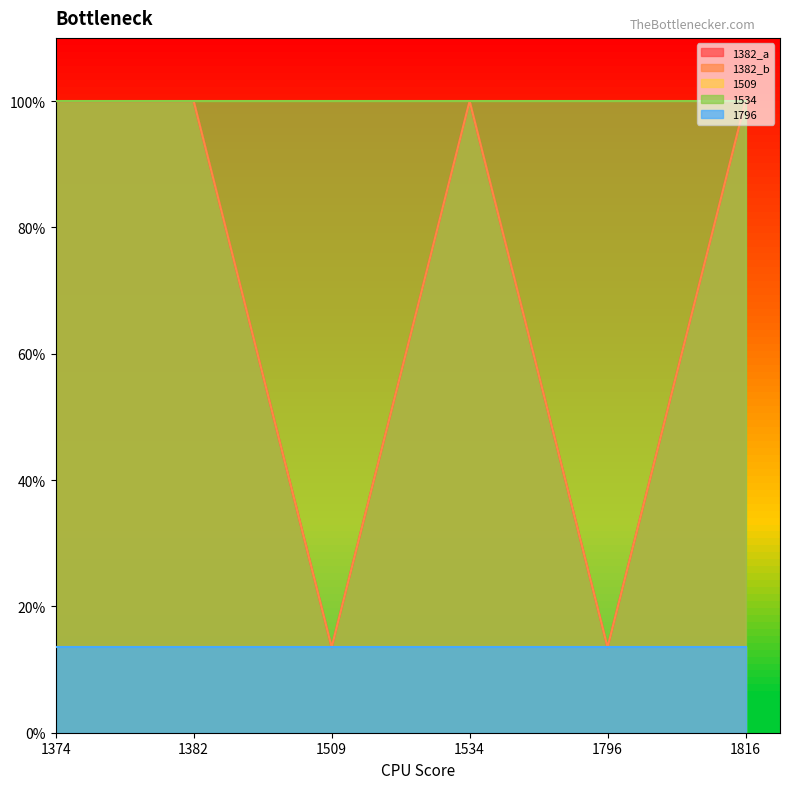

Which series has the widest spread of values?

1382_a